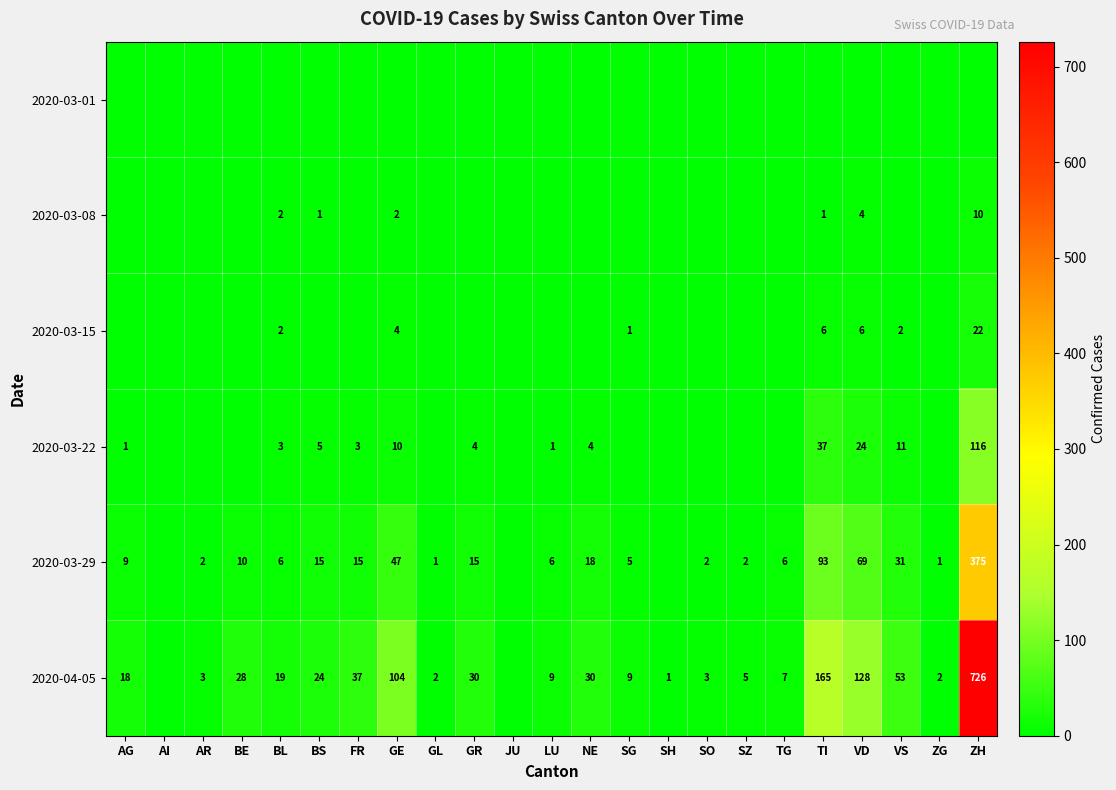

At how many categories does at least one series exceed 478?

1